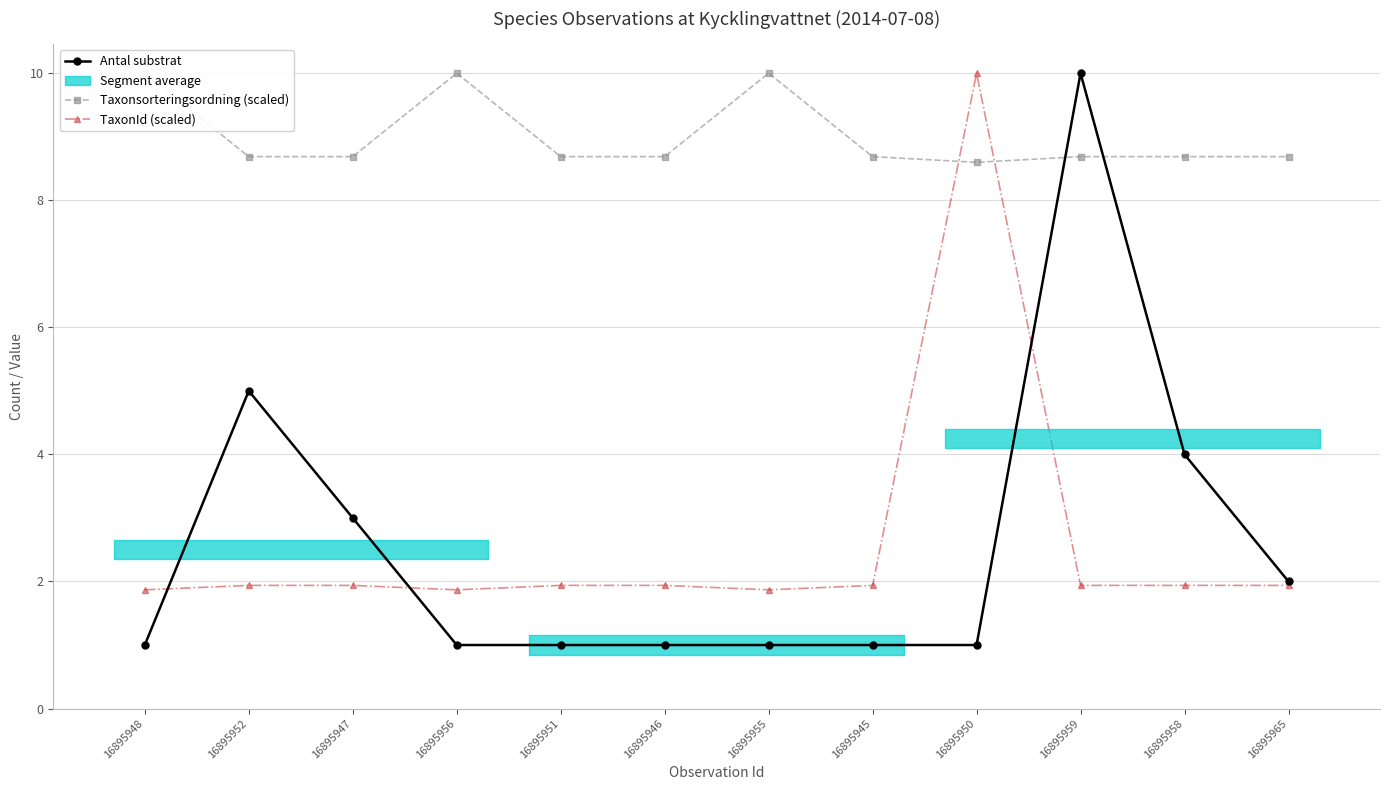

Does the chart display data point markers on the line(s)?

Yes